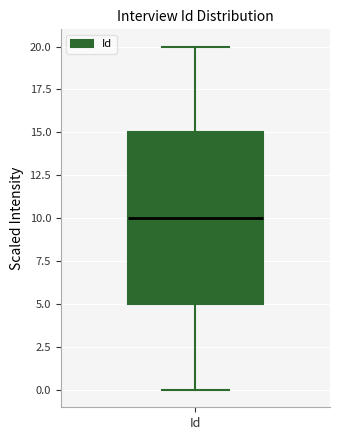

Transcribe this box plot: give where the median line is, the range the box spans, and where the two whiskers end, as read against the y-axis. The values are not printed on the chart, so give them approximately, as read against the axis.

median 10, box 5 to 15, whiskers 0 to 20